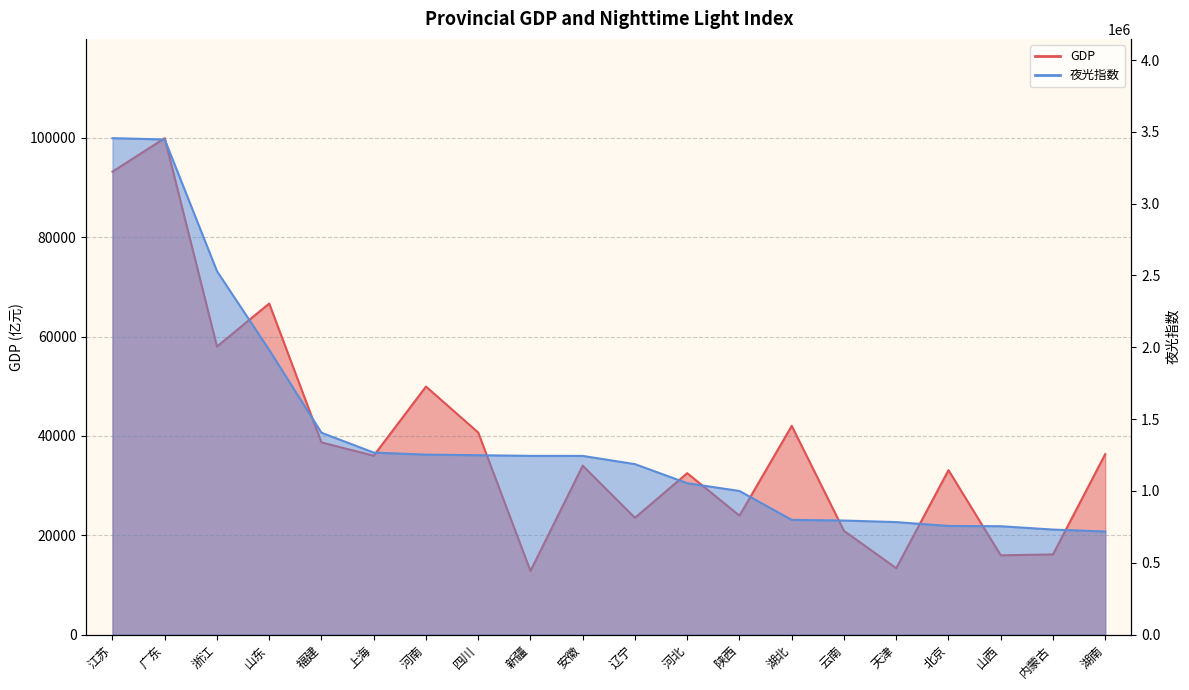

What is the total value across all series at 云南?

814756.0